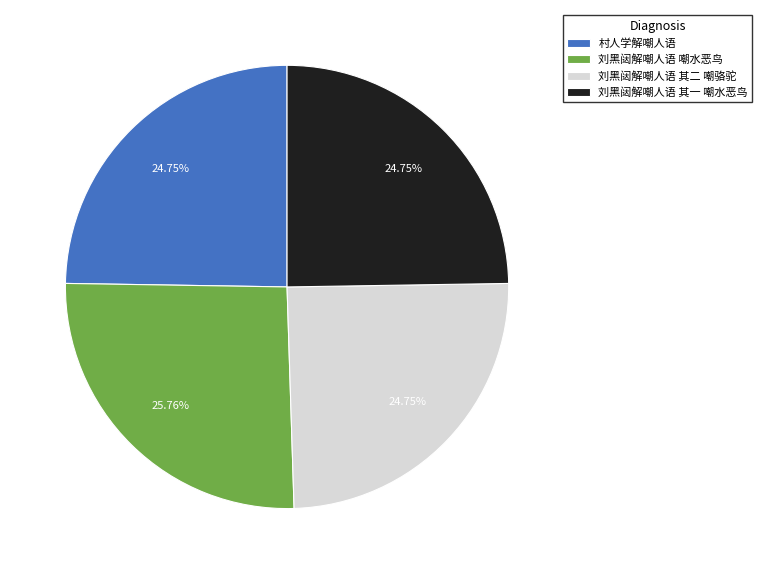

Does 村人学解嘲人语 represent more than half of the total?

No